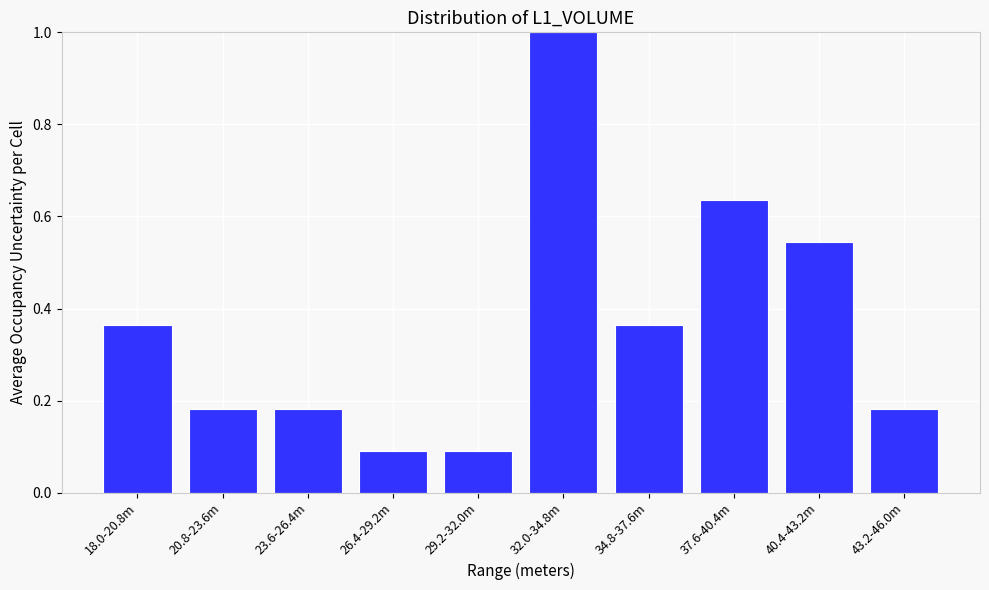

Between 32.0-34.8m and 29.2-32.0m, which is larger?

32.0-34.8m